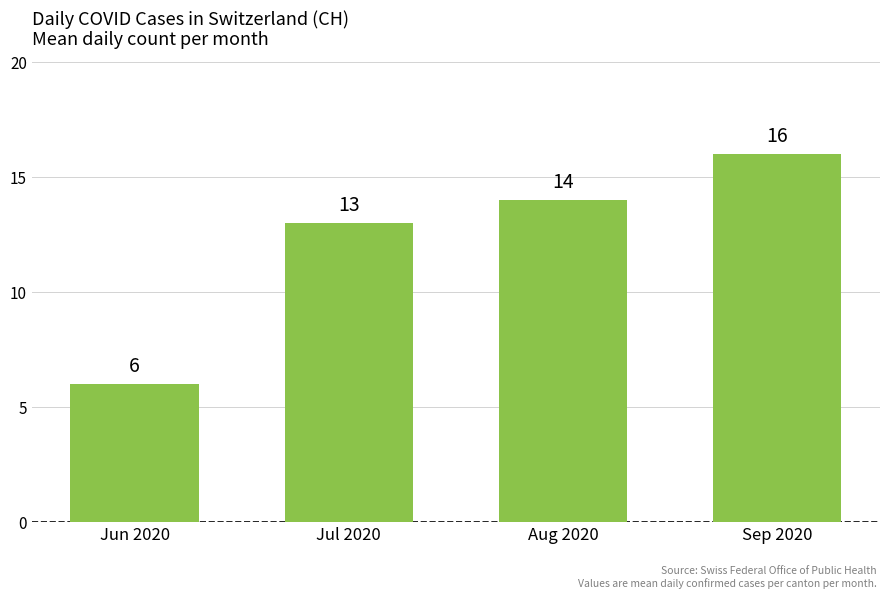

What is the difference between the maximum and minimum values?

10